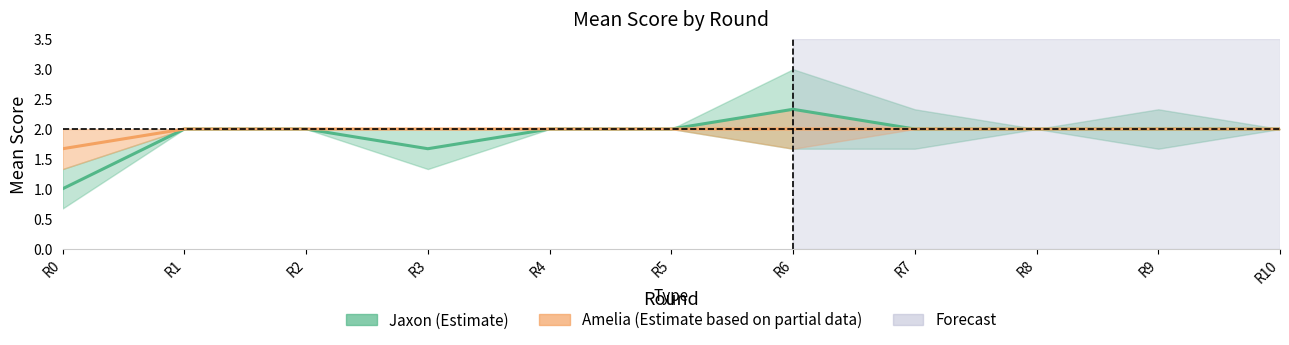

List the series in order of their peak value, lowest first.

Jaxon_lower, Amelia_mean, Amelia_lower, Jaxon_mean, Amelia_upper, Jaxon_upper